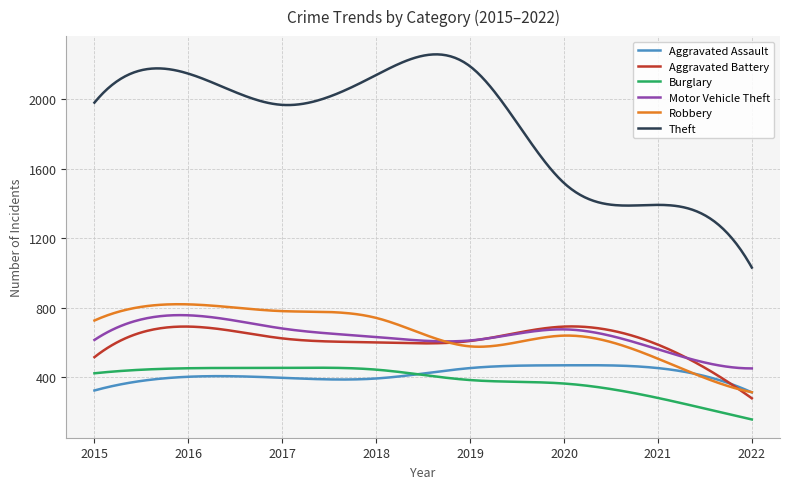

How many distinct data groups are displayed?

6